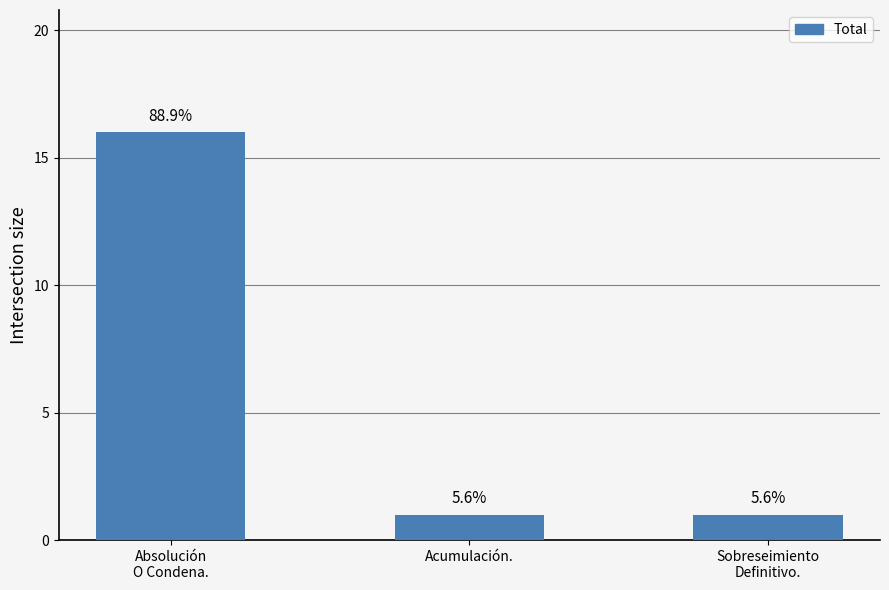

How many bars are there in total?

3